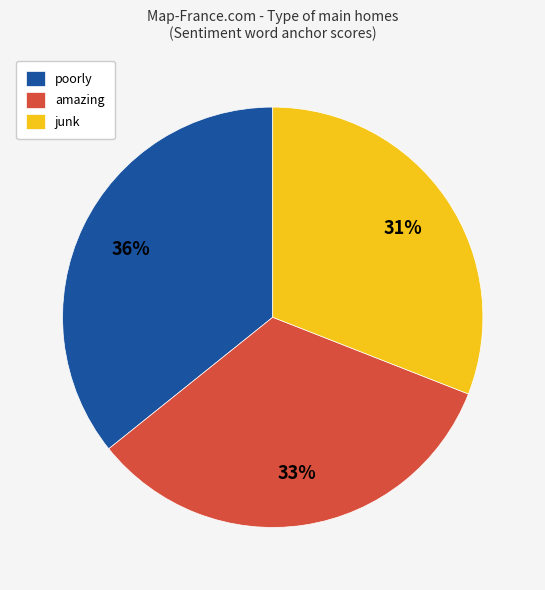

To the nearest percent, what is the combined percentage of amazing and poorly?

69%